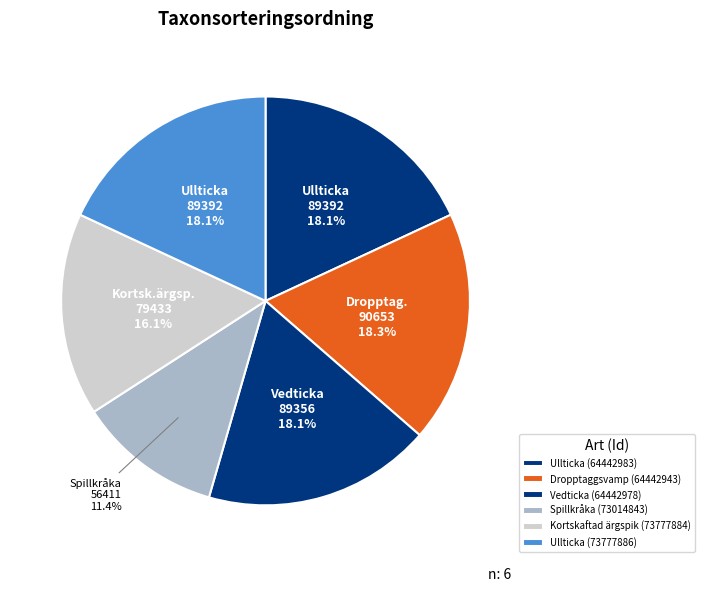

Combined, do Ullticka (73777886) and Ullticka (64442983) account for over 50%?

No